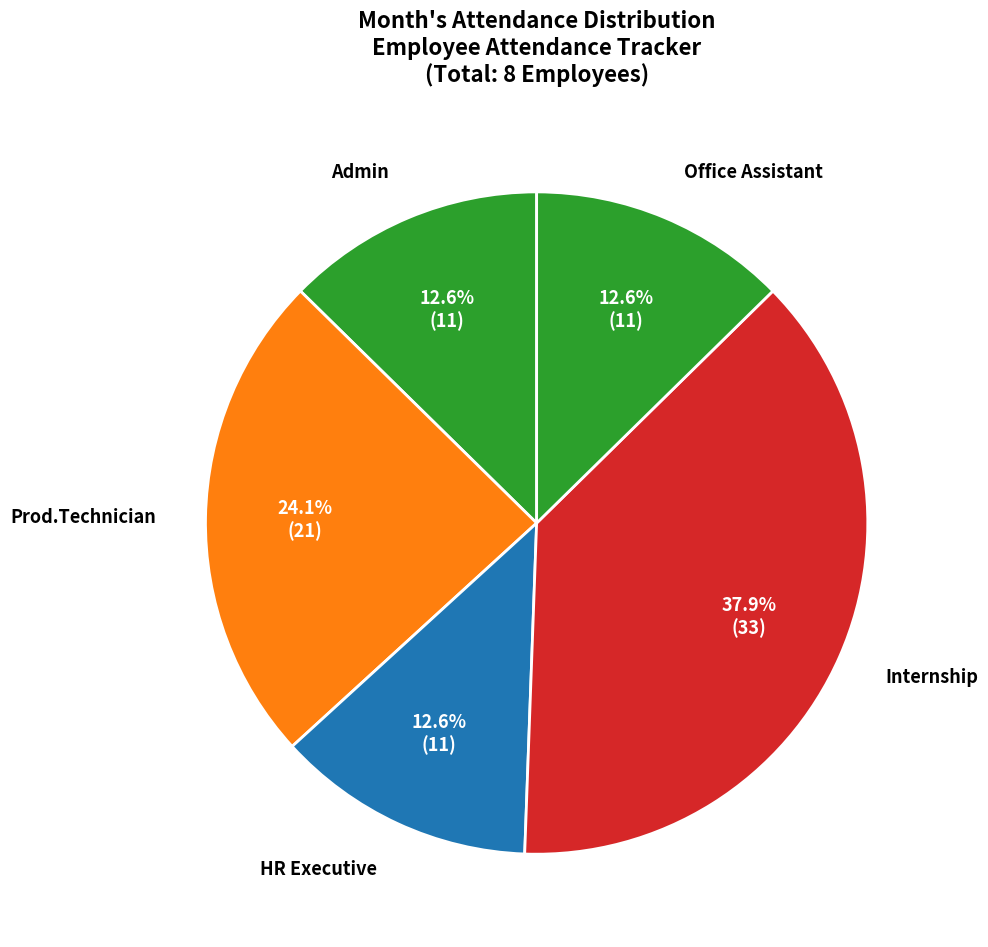

How many slices are in this pie chart?

5